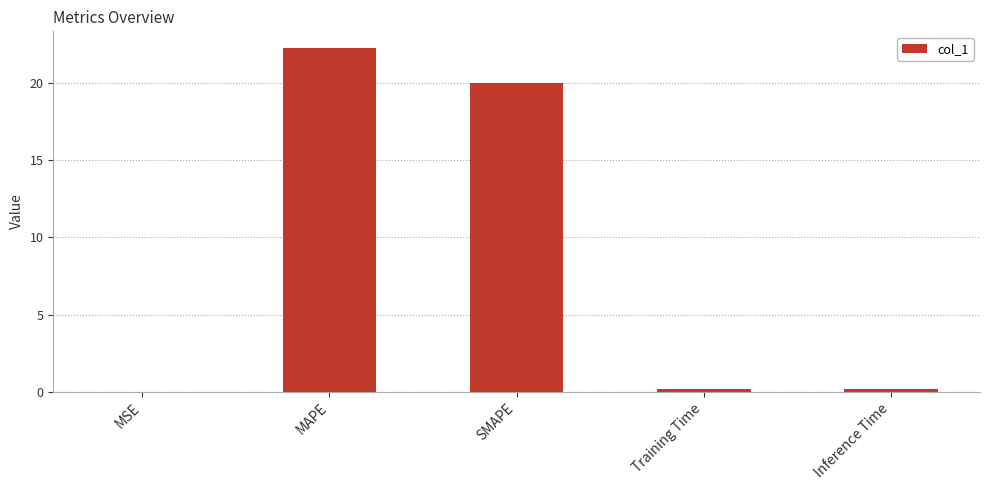

At which category does the chart reach its peak across all series?

MAPE